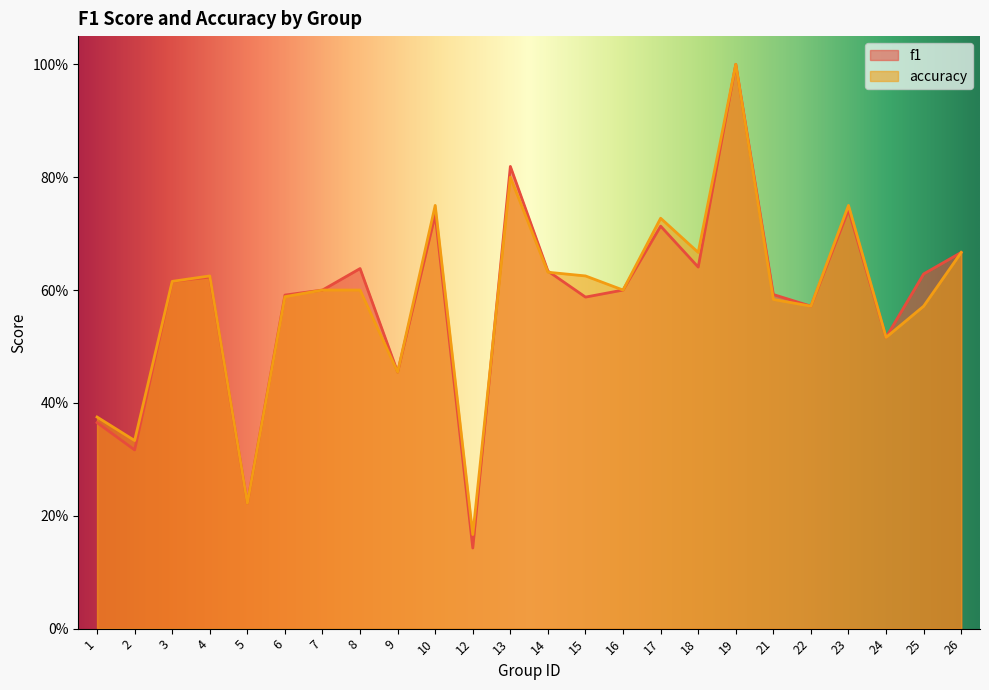

What is the difference between the second highest and second lowest values in the accuracy series?

0.6